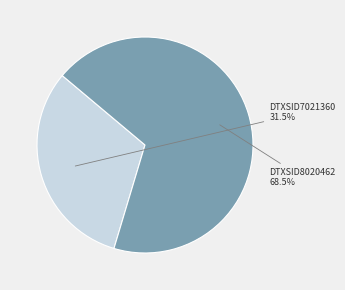

Rank the categories by value from lowest to highest.

DTXSID7021360, DTXSID8020462